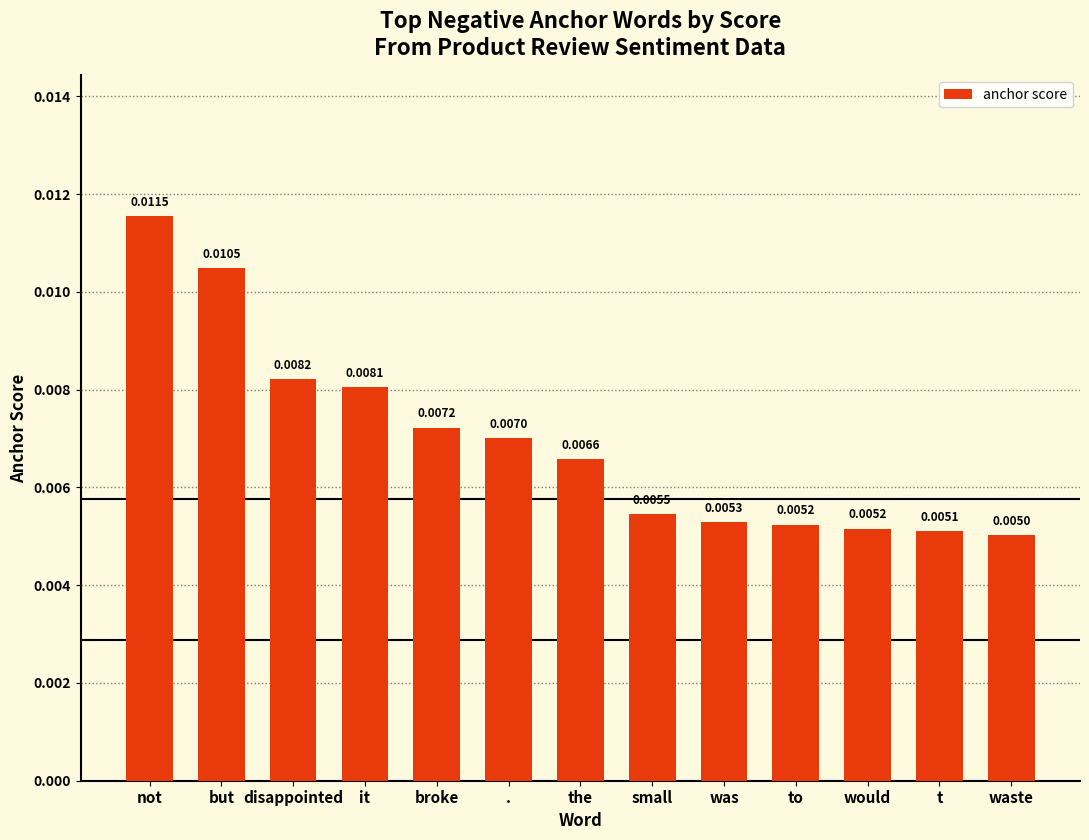

How many bars are there in total?

13